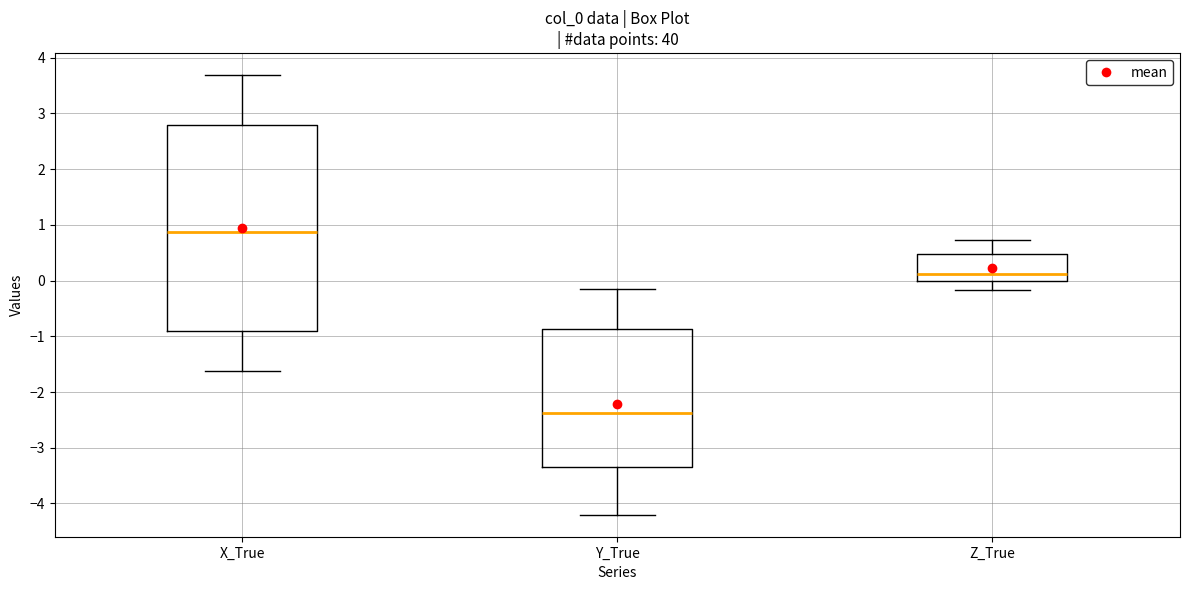

Which box's median line is the lowest?

Y_True